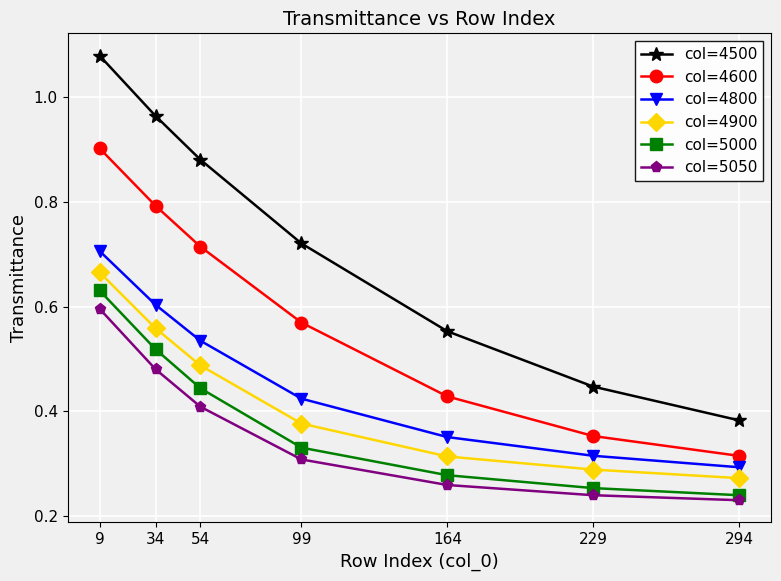

Which category has the highest value across all series?

9